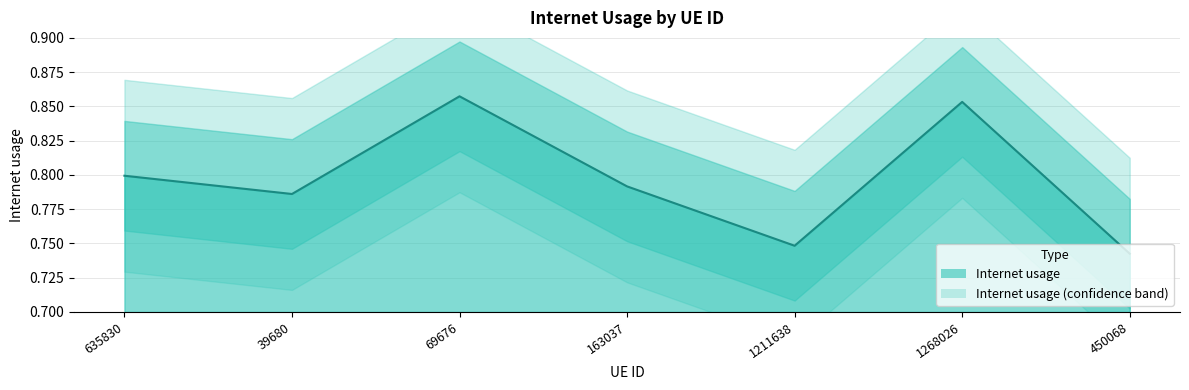

What is the average value?

0.8